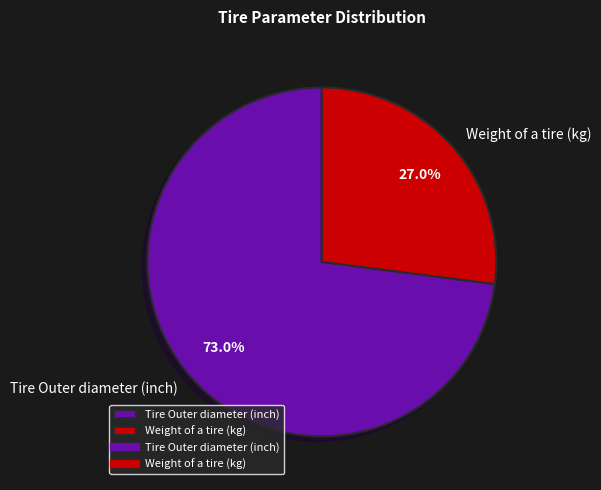

What is the majority slice?

Tire Outer diameter (inch)